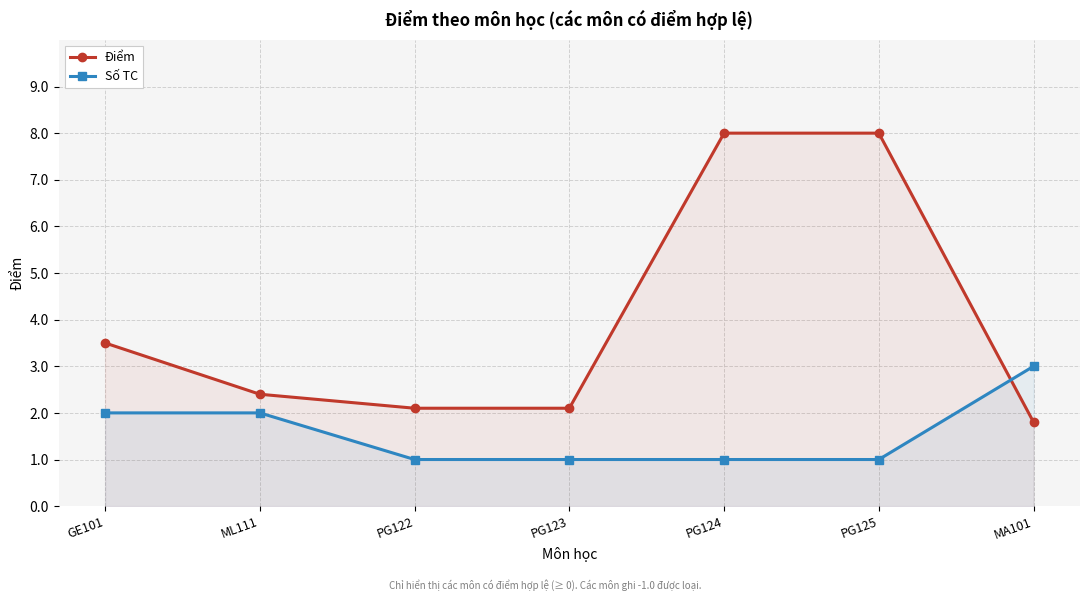

How many values in the Điểm series are below 2?

1